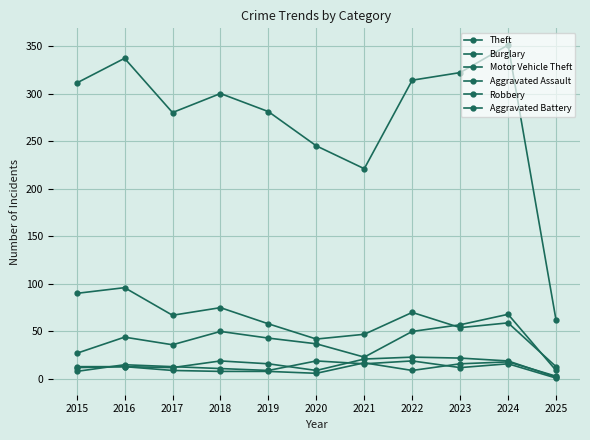

How many lines are shown in the chart?

6